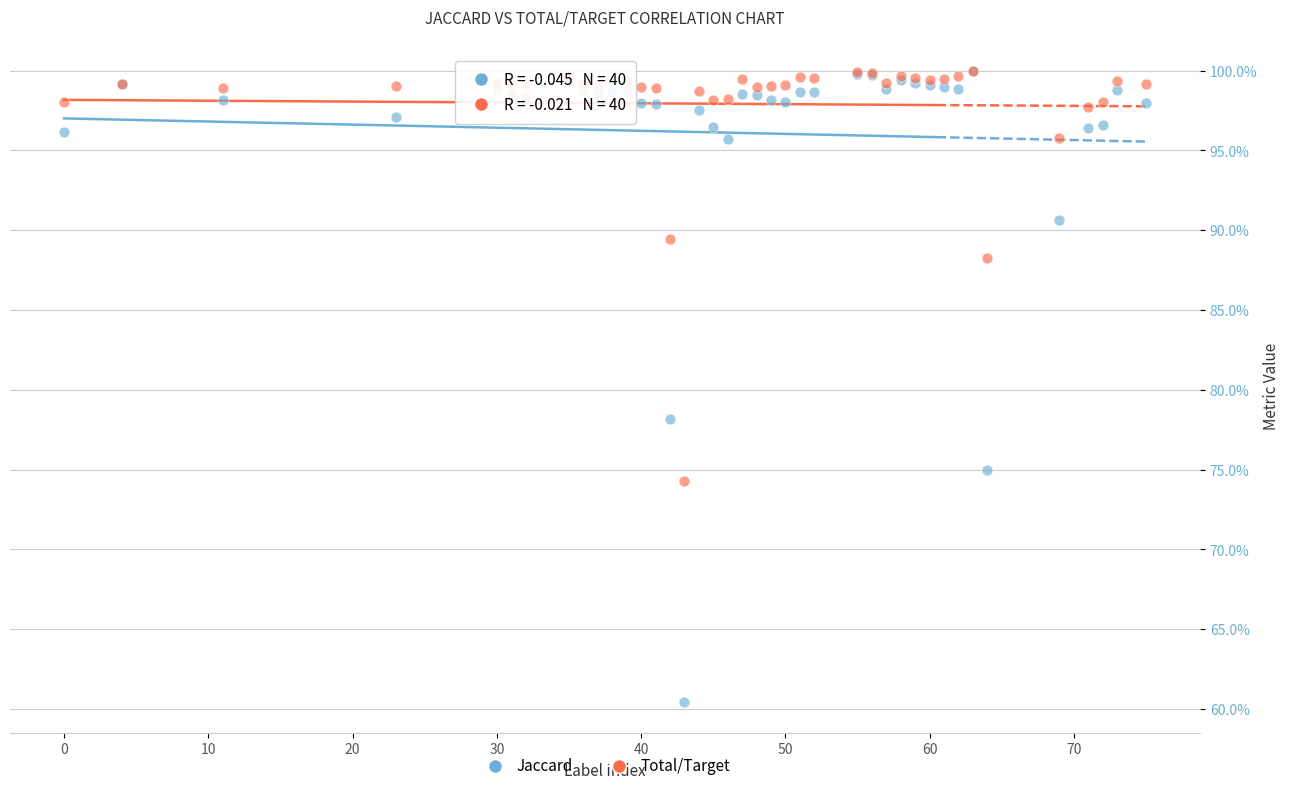

What are all the series names shown in the legend?

Jaccard, Total/Target